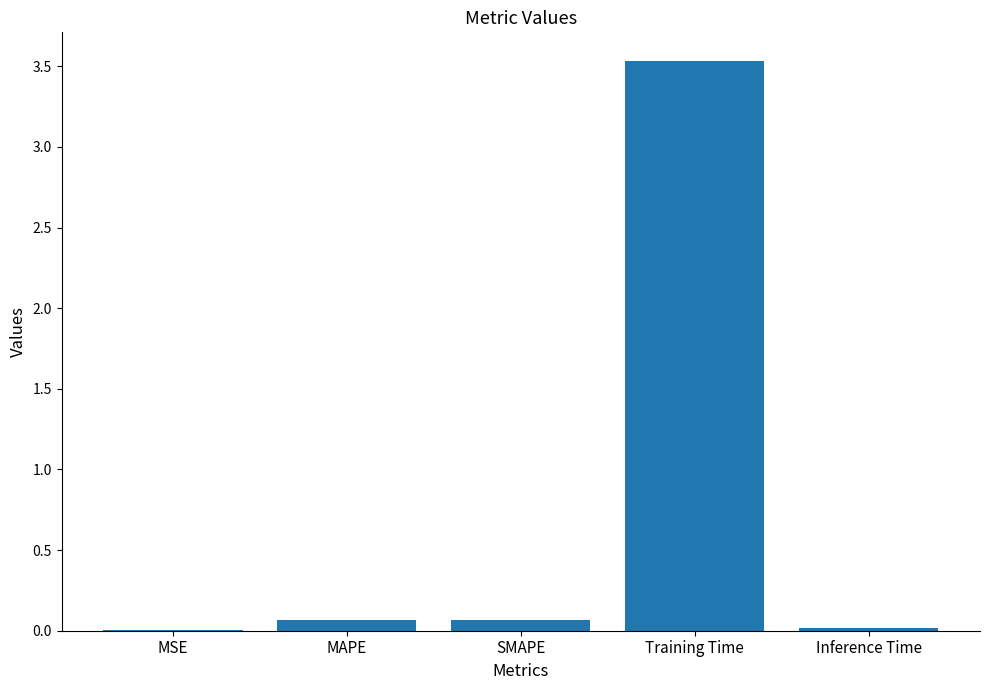

What is the maximum value shown in the chart?

3.5